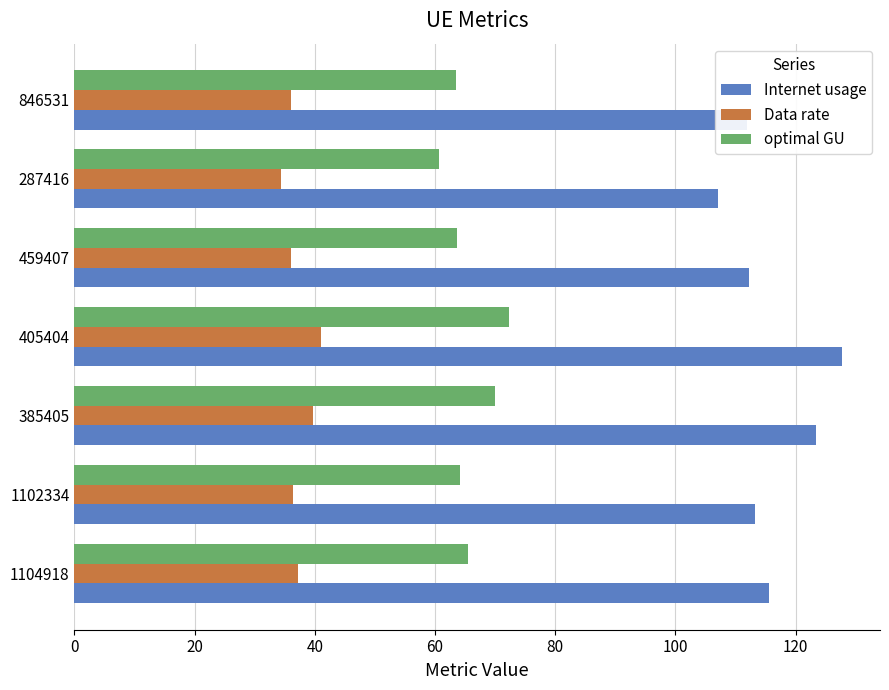

Which series has the widest spread of values?

Internet usage